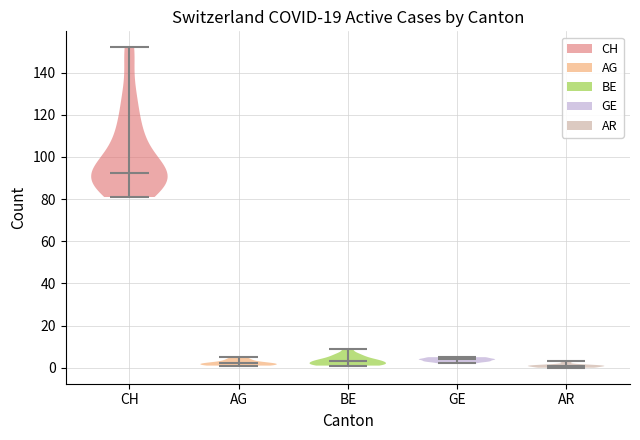

Reading left to right, read every violin against the y-axis: where its median line is, and the lowest and highest points it reaches. The values are not printed on the chart, so give them approximately, as read against the axis.

CH: median line 92, lowest point 82, highest point 152
AG: median line 2, lowest point 2, highest point 6
BE: median line 4, lowest point 2, highest point 10
GE: median line 4, lowest point 2, highest point 6
AR: median line 2, lowest point 0, highest point 4